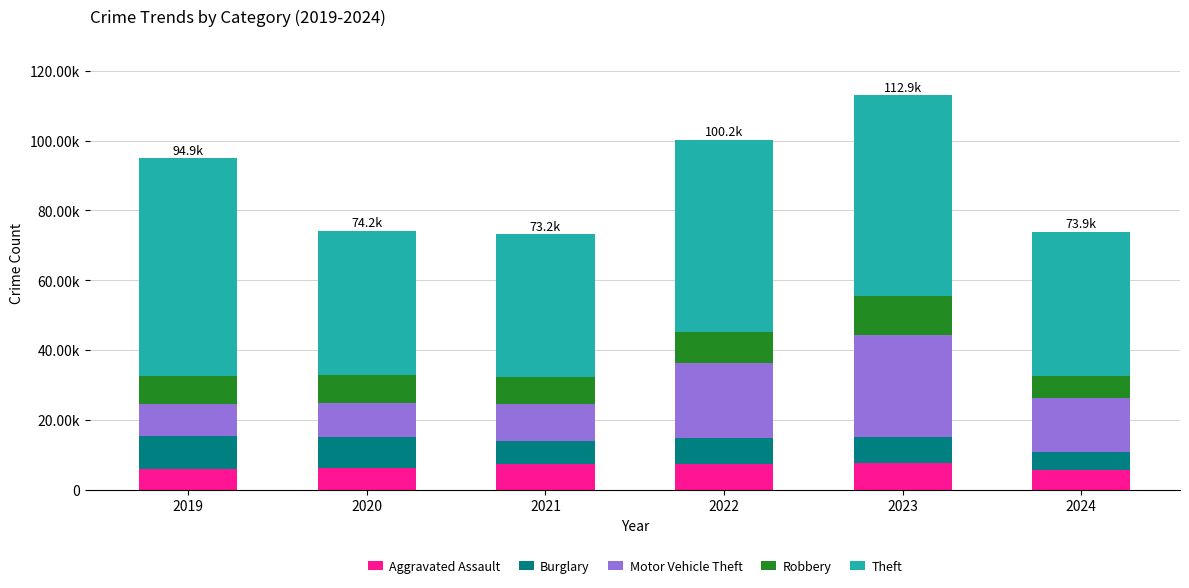

Rank the categories by Burglary value from lowest to highest.

2024, 2021, 2023, 2022, 2020, 2019